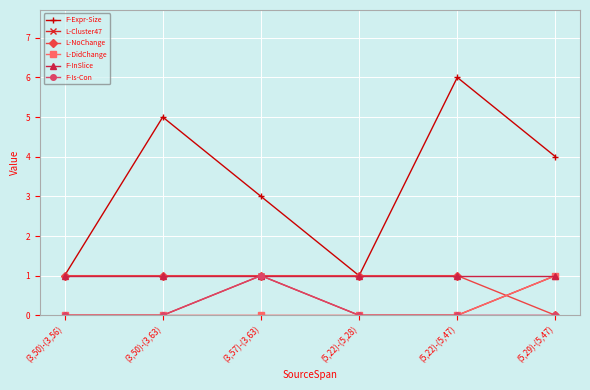

True or false: L-DidChange has a value of 0 at (5,22)-(5,47).

True